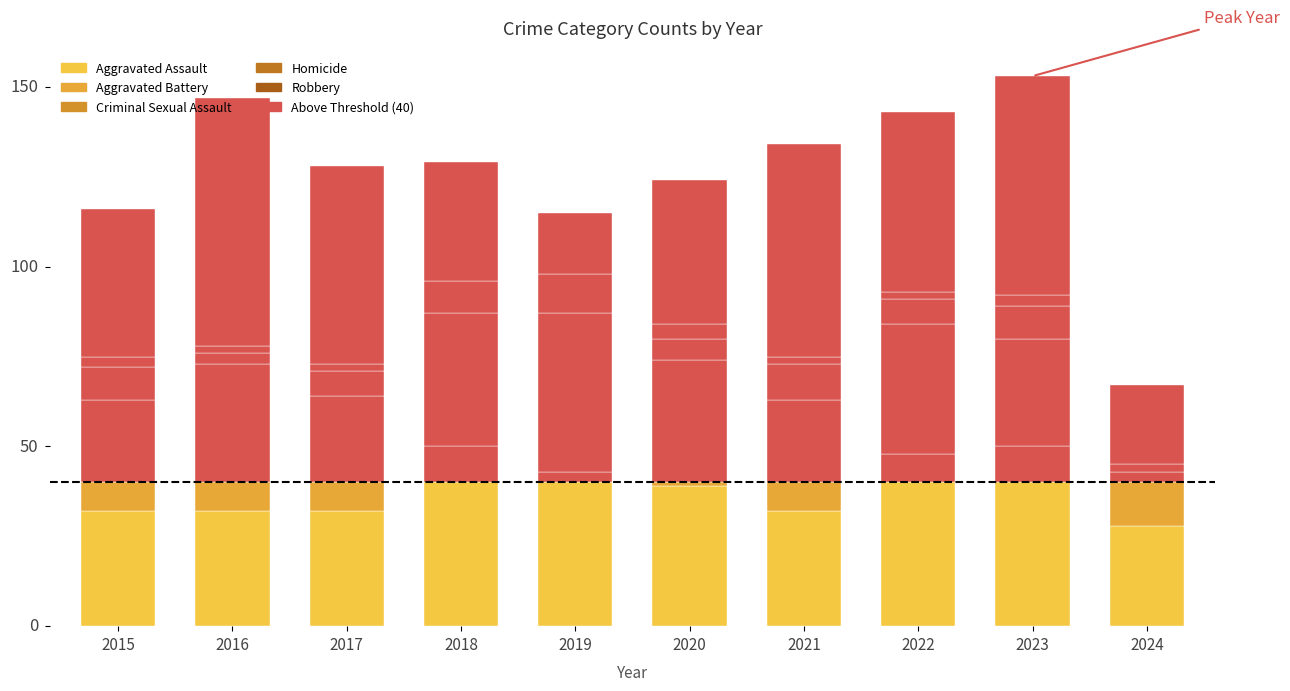

The value of Aggravated Battery at 2015 is 31. True or false?

True